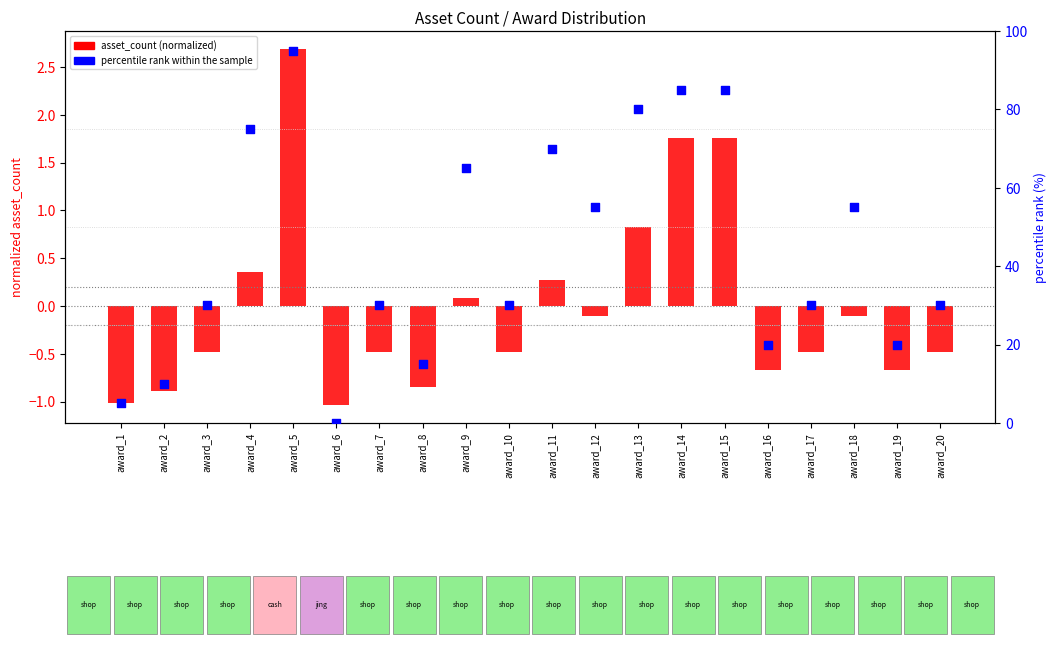

What is the change in value from award_2 to award_13?

+70.0